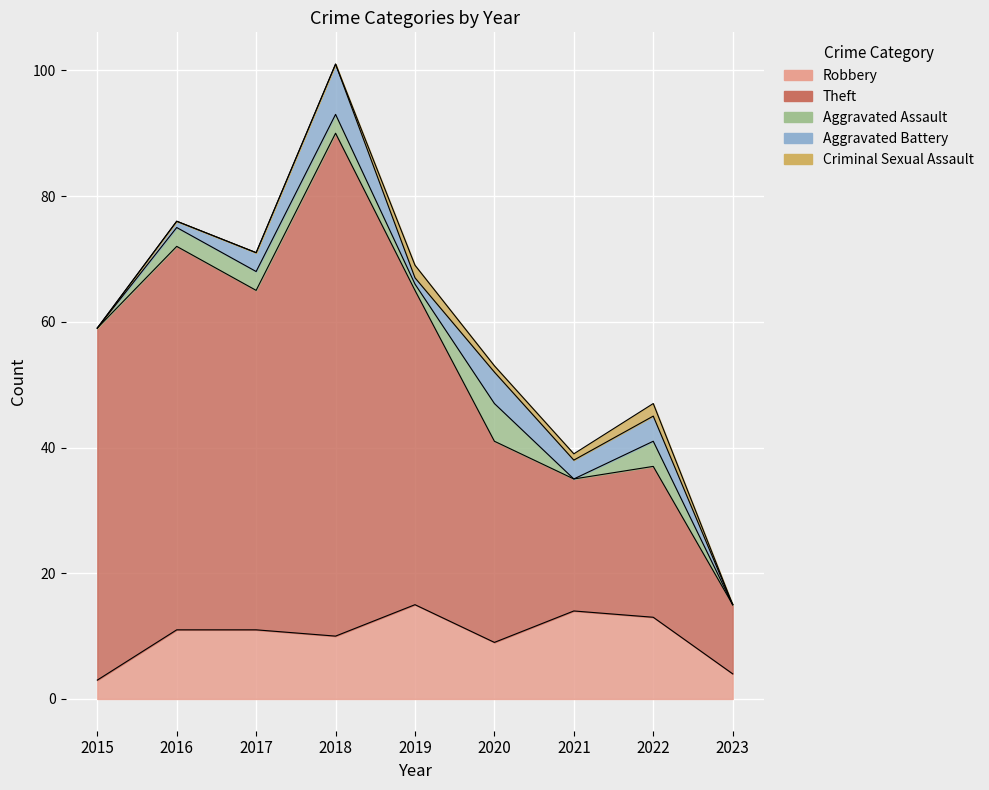

How many data points in Robbery are above 11?

3